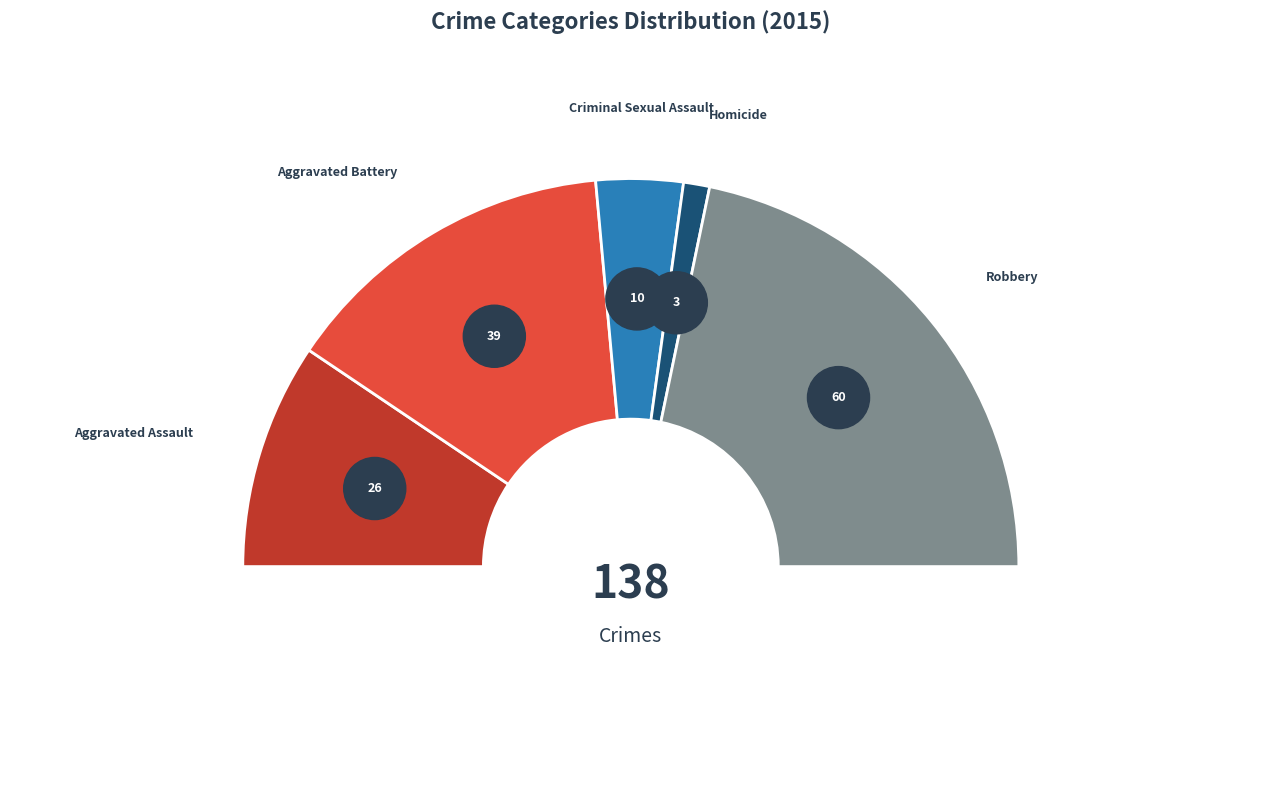

To the nearest percent, what is the average slice percentage?

20%